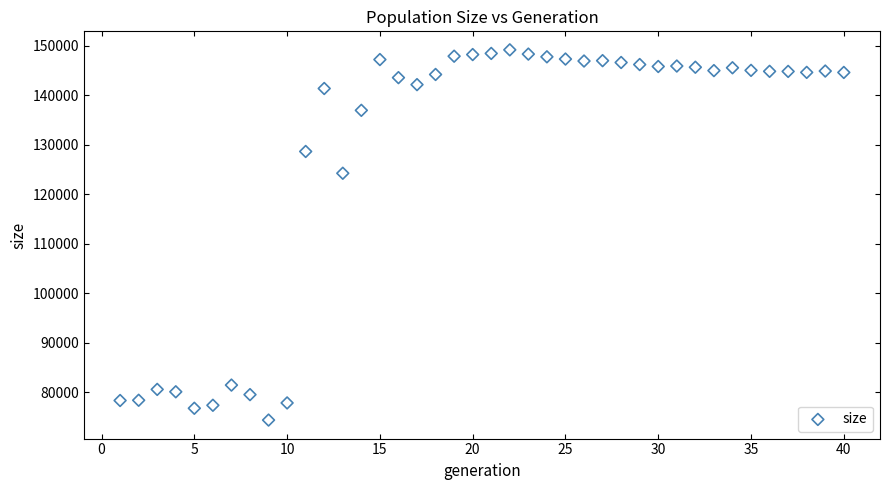

What Y value in the scatter plot is closest to 111784?

124236